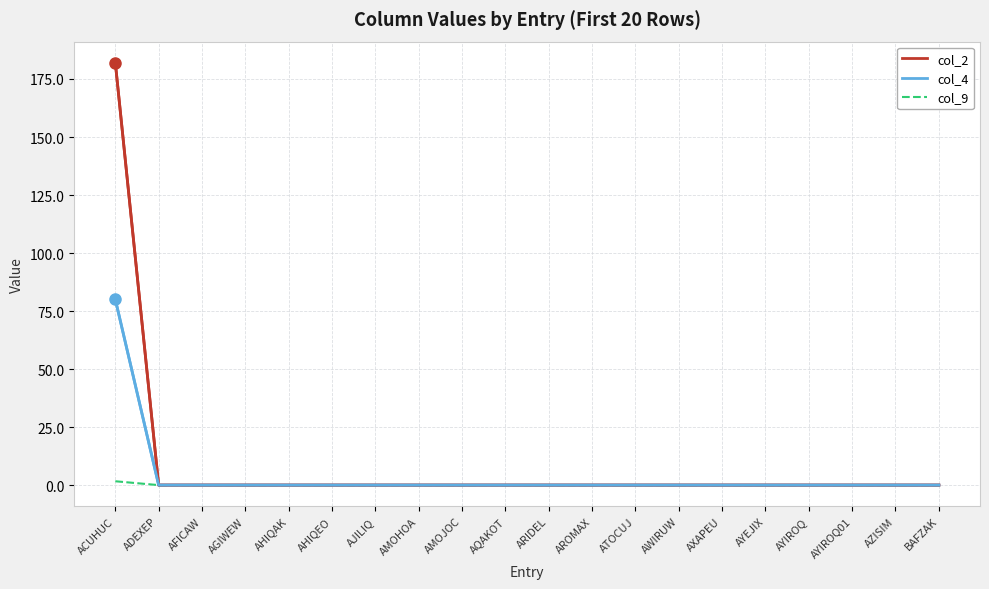

What are all the series names shown in the legend?

col_2, col_4, col_9